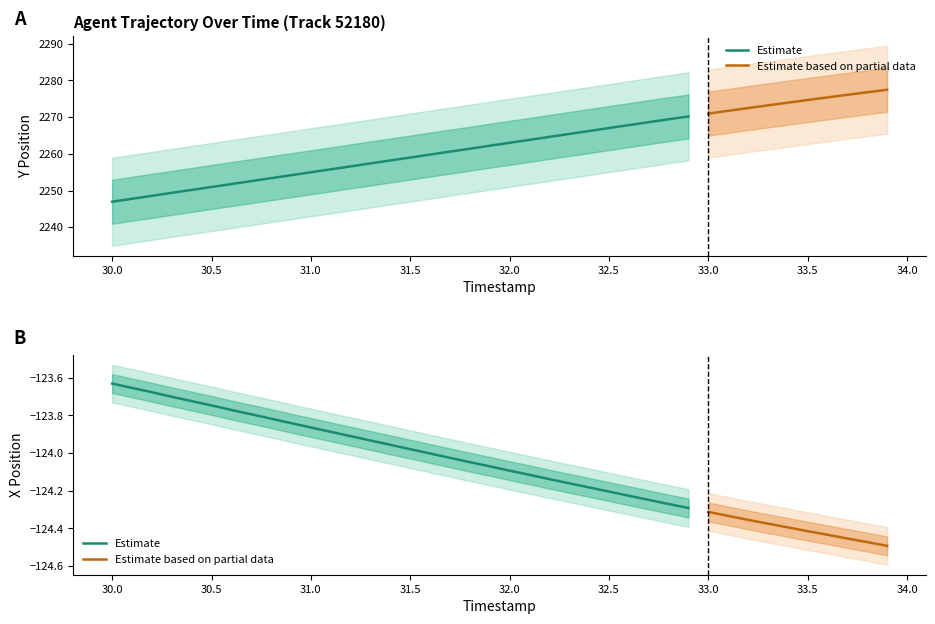

Which series has the largest range (max minus min)?

Y